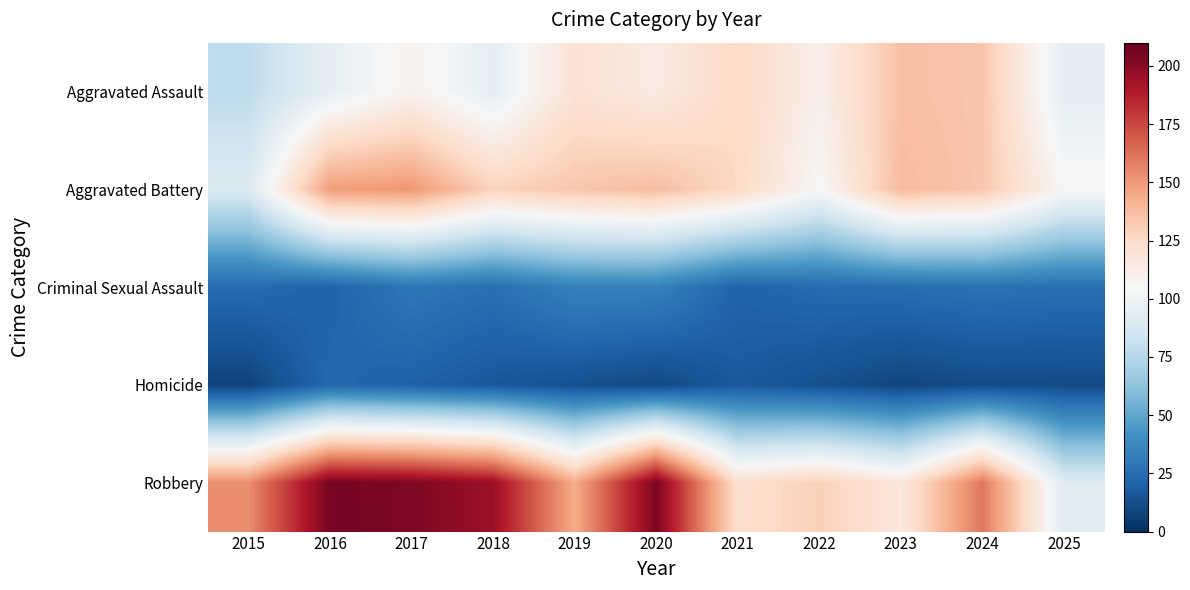

List the series in order of their peak value, lowest first.

Homicide, Criminal Sexual Assault, Aggravated Assault, Aggravated Battery, Robbery